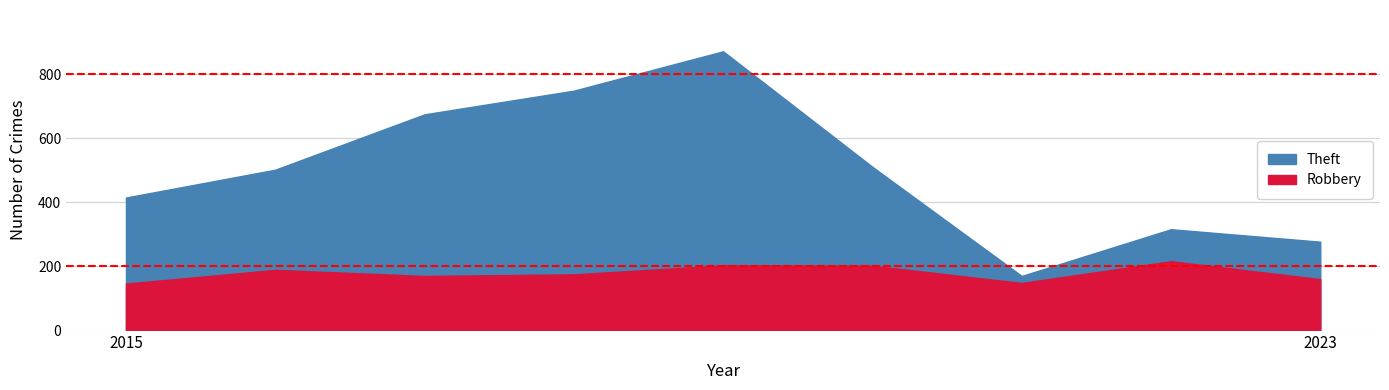

Where is Theft nearest to the value 520?

2020